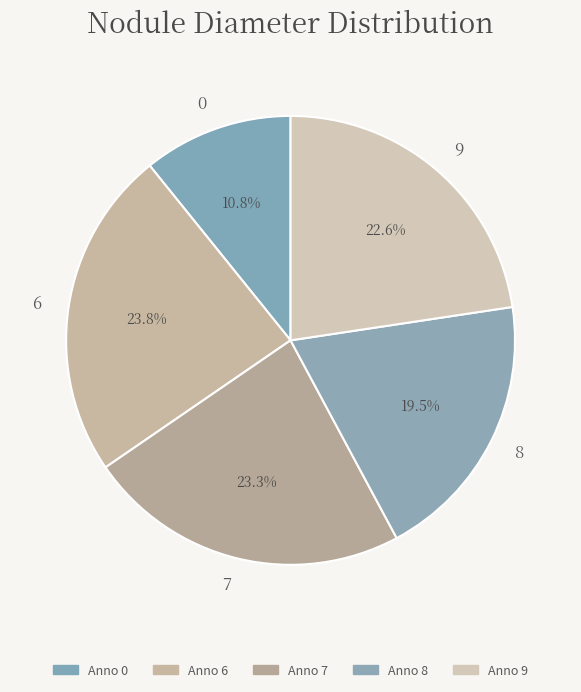

How many segments does this pie chart have?

5